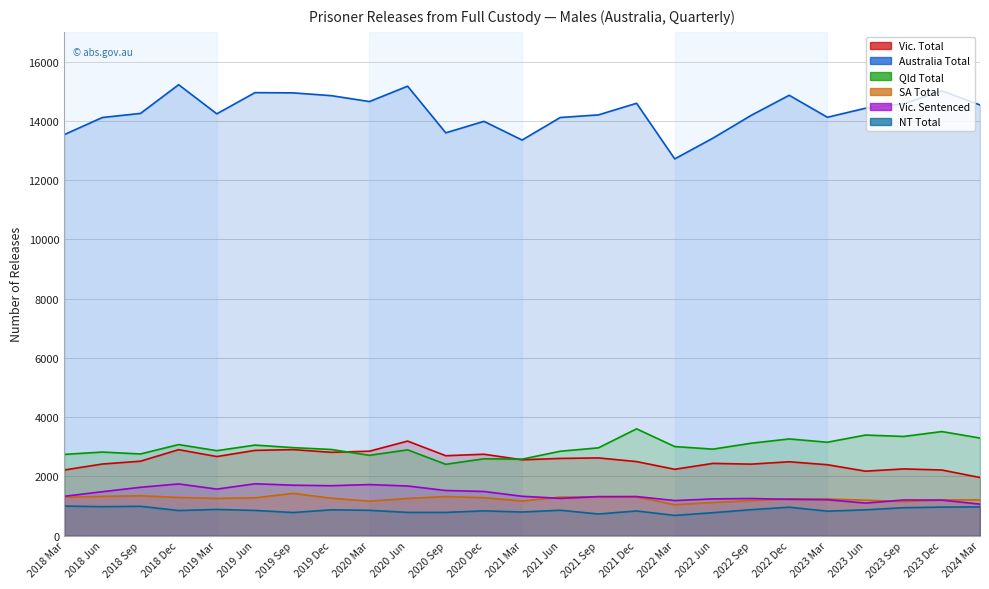

List the labels in order of Vic. Sentenced value, largest first.

2019 Jun, 2018 Dec, 2020 Mar, 2019 Sep, 2019 Dec, 2020 Jun, 2018 Sep, 2019 Mar, 2020 Sep, 2020 Dec, 2018 Jun, 2021 Mar, 2018 Mar, 2021 Dec, 2021 Sep, 2021 Jun, 2022 Sep, 2022 Jun, 2022 Dec, 2023 Mar, 2023 Sep, 2023 Dec, 2022 Mar, 2023 Jun, 2024 Mar